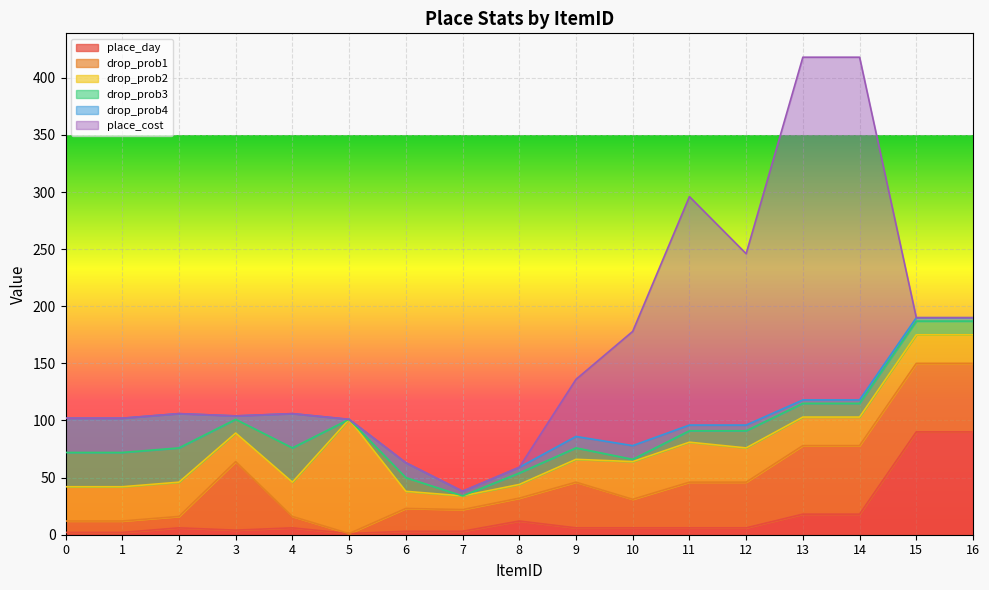

True or false: drop_prob3 and drop_prob2 cross at least once.

False